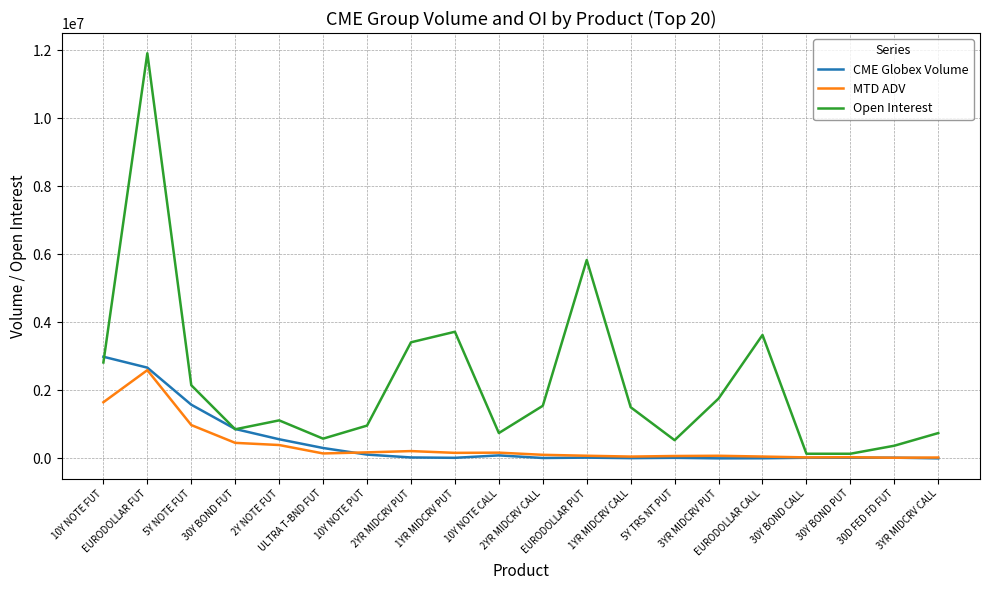

What is the spread (max minus min) of values at 30Y BOND FUT?

407475.4